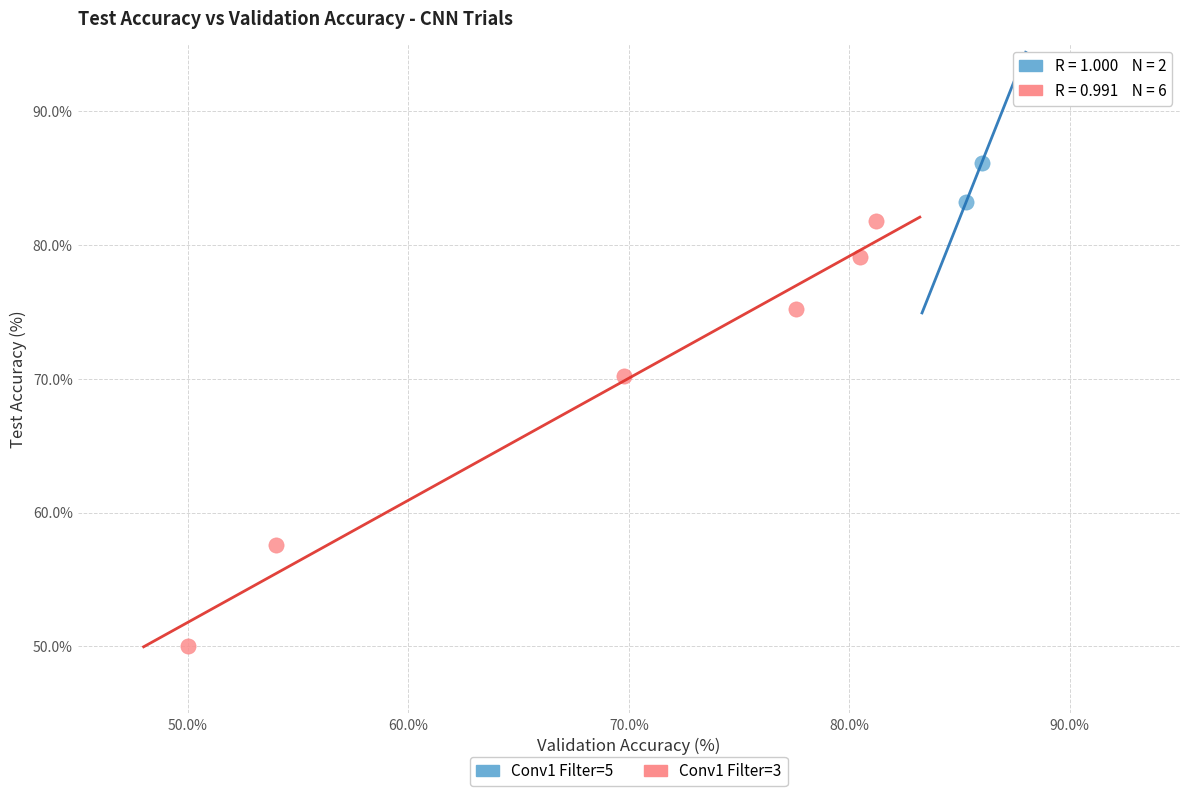

Which series contains the lowest Y value?

Conv1 Filter=3